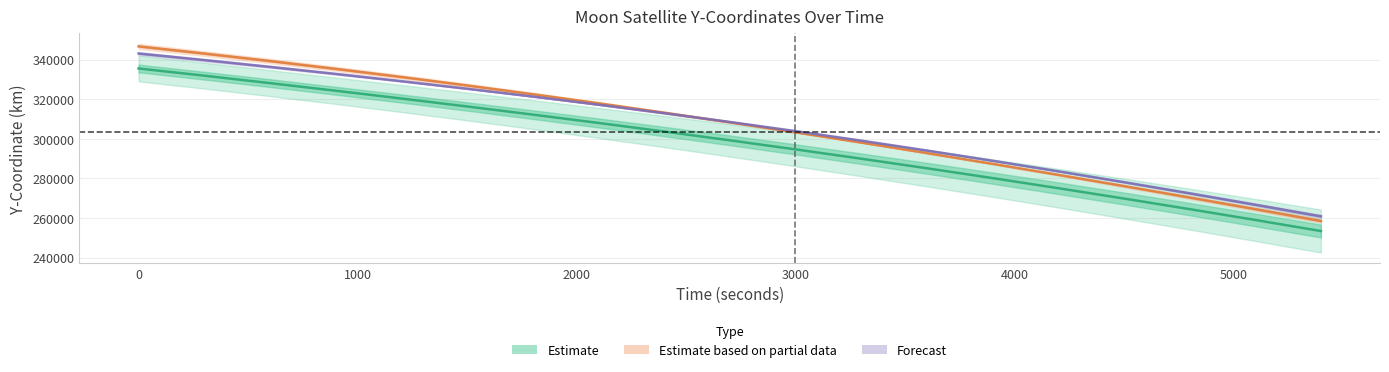

What is the sum of the MoonARTEMIS1 - Y-Coordinate values at 5100.0 and 300.0?

590910.5